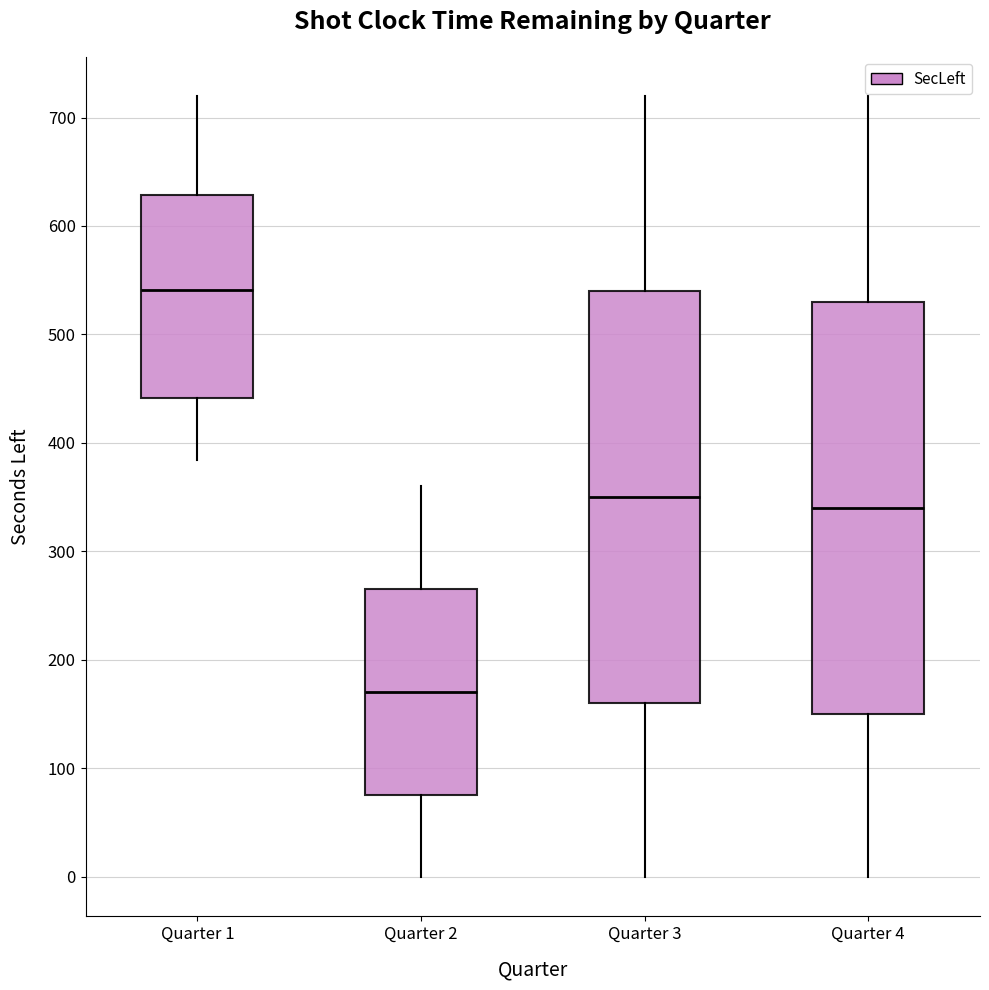

Where does the upper whisker of the box for Quarter 4 end on the y-axis? The values are not printed on the chart, so give them approximately, as read against the axis.

720